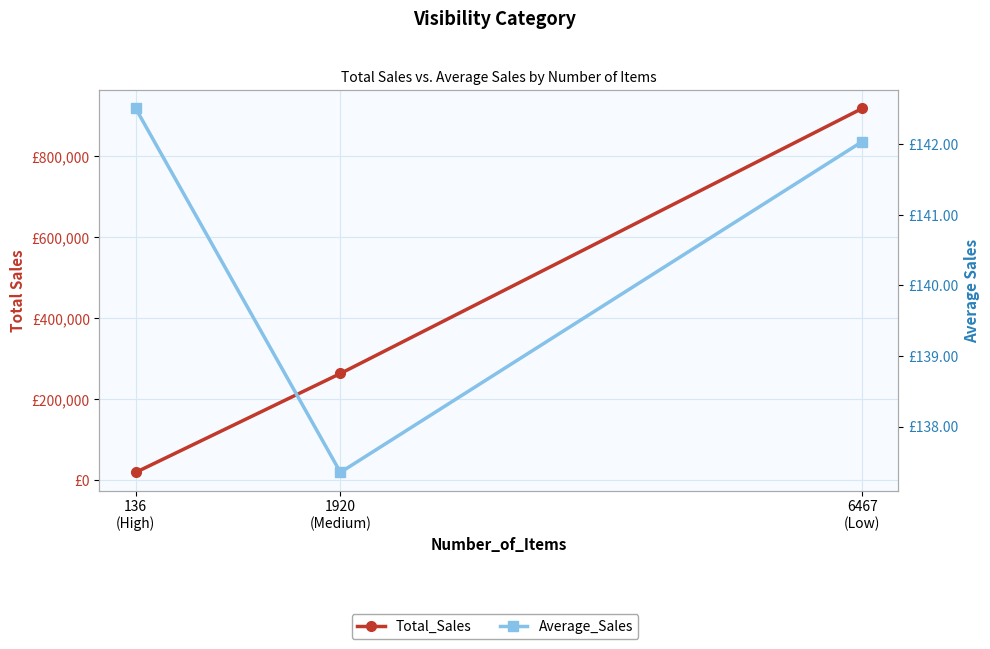

Reading left to right, list all the values displayed in this chart.

Total_Sales: 918582.5	263717.0	19382.0
Average_Sales: 142.0	137.3	142.5